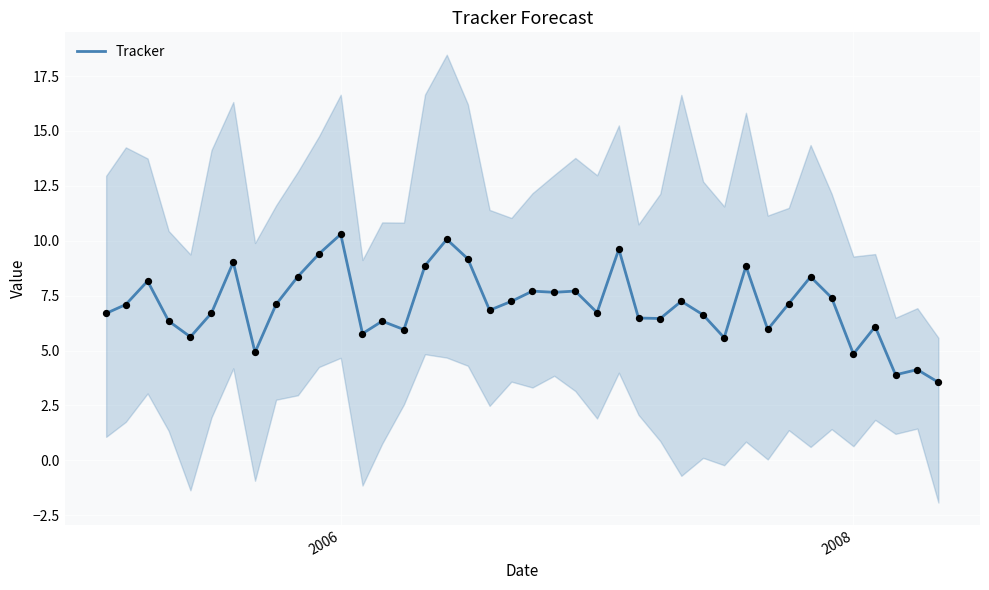

True or false: Tracker has a value of 6.9 at 2008.

False